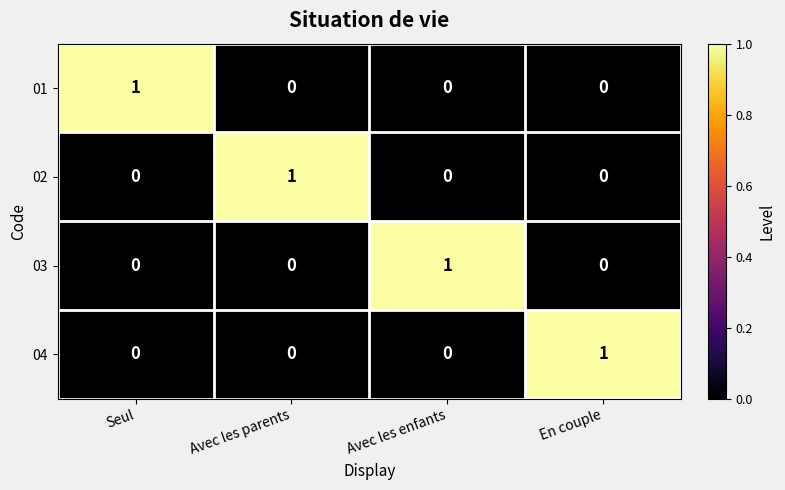

Which category has the highest value in the 03 series?

Avec les enfants